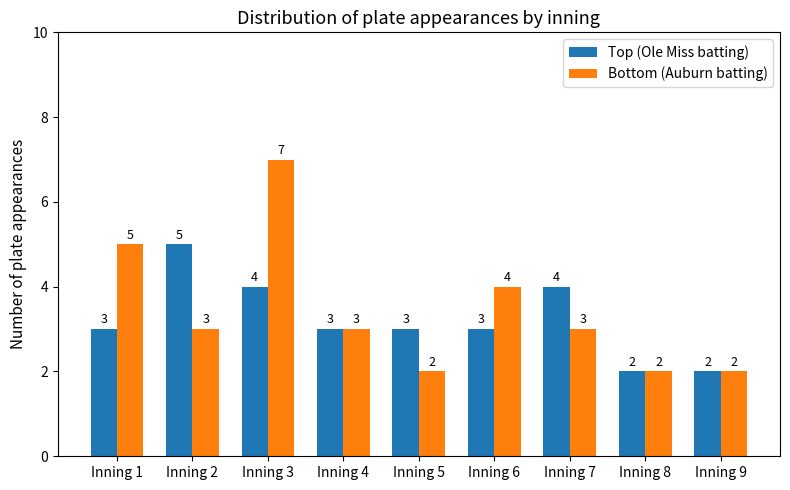

What is the value of the Top (Ole Miss batting) bar at the 4th from the left?

3